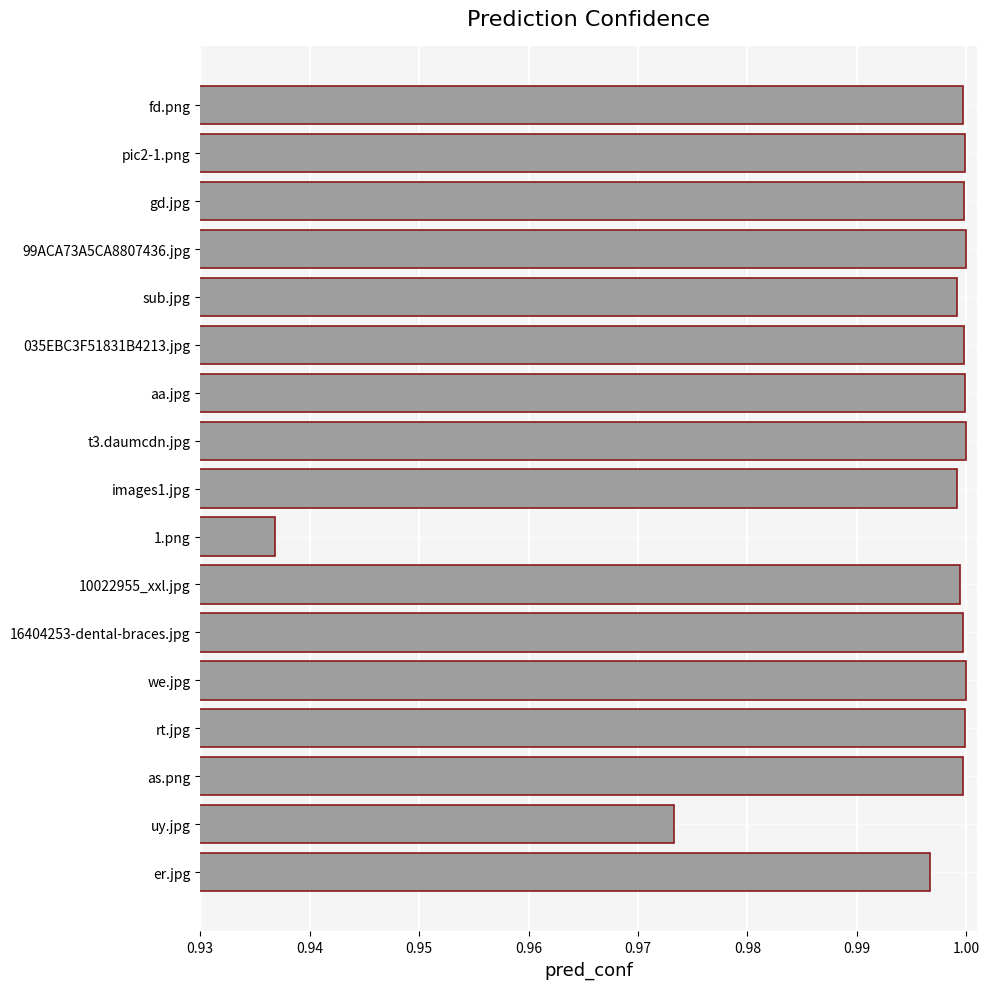

How many bars are there in total?

17